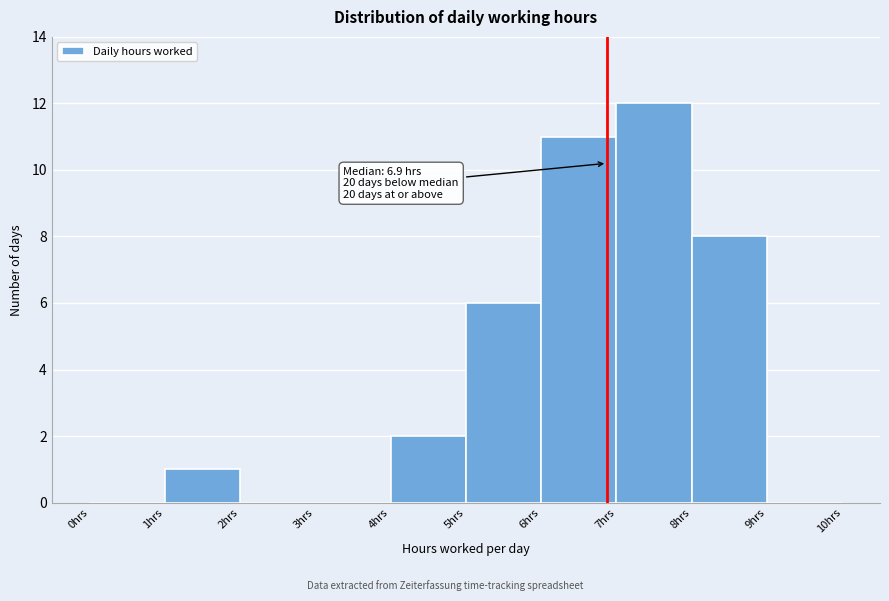

Over which range of the x-axis is the bar tallest?

7 to 8